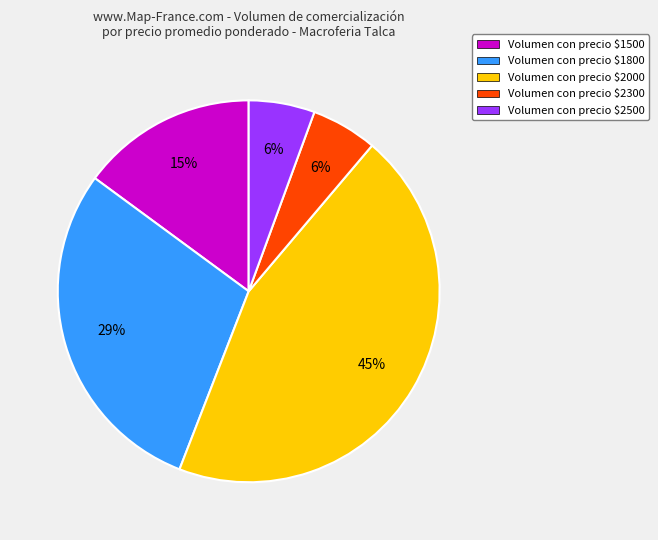

Is it true that Volumen con precio $1800 is 29% of the pie?

True